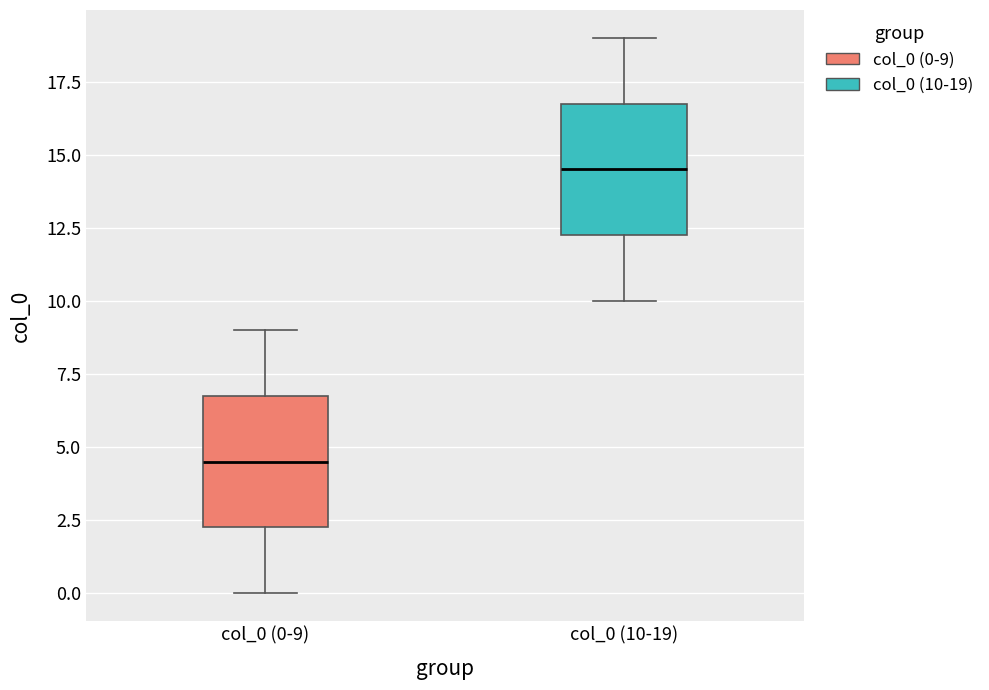

Reading left to right, read every box against the y-axis: the position of its median line, the range the box covers, and the ends of its whiskers. The values are not printed on the chart, so give them approximately, as read against the axis.

col_0 (0-9): median 4.5, box 2.5 to 7.0, whiskers 0.0 to 9.0
col_0 (10-19): median 14.5, box 12.5 to 17.0, whiskers 10.0 to 19.0